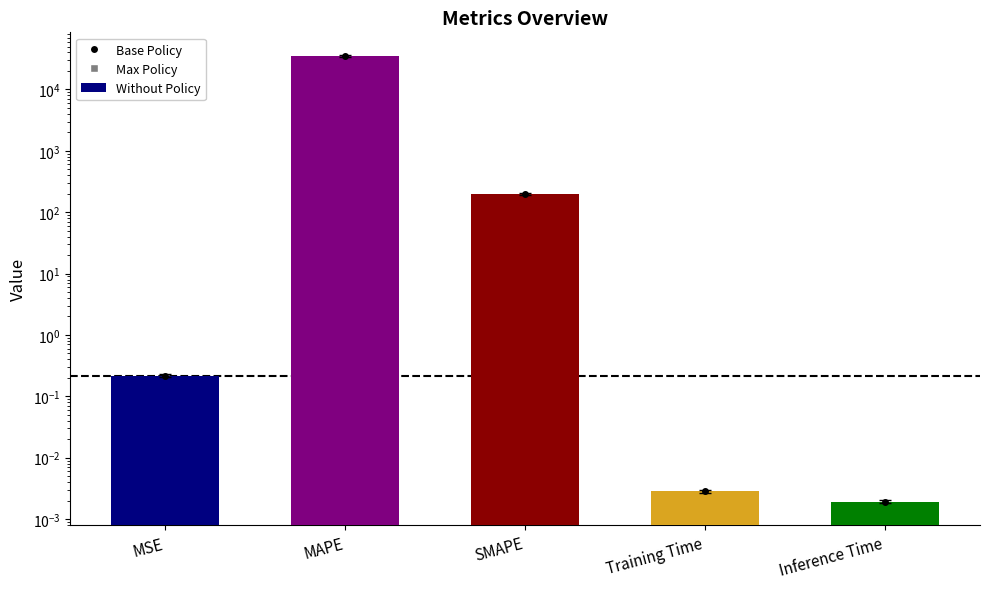

What is the average value?

7036.7